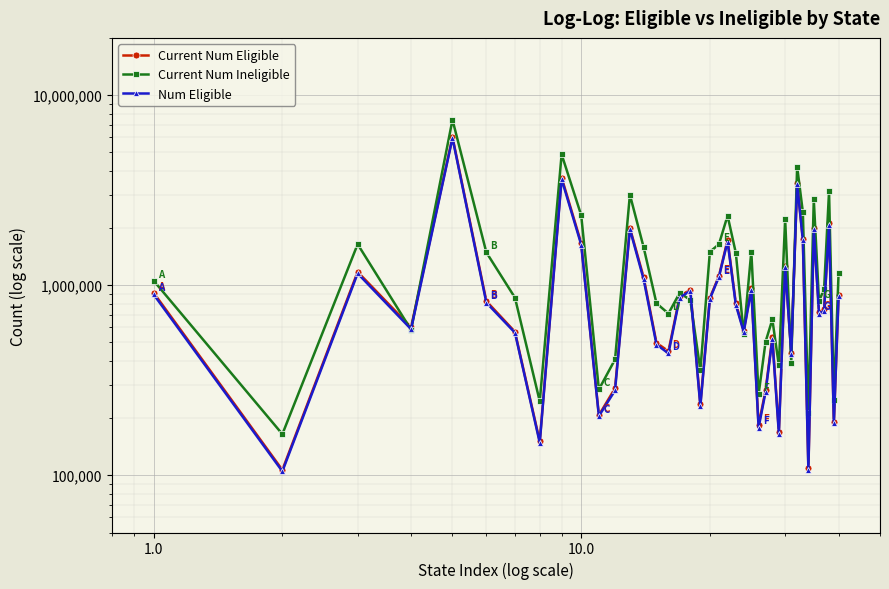

What are all the series names shown in the legend?

Current Num Eligible, Current Num Ineligible, Num Eligible